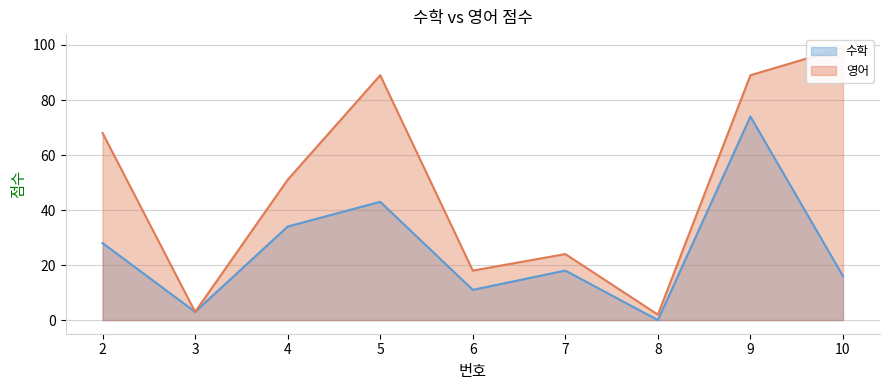

Is it true that 영어 equals 18 at 6?

True